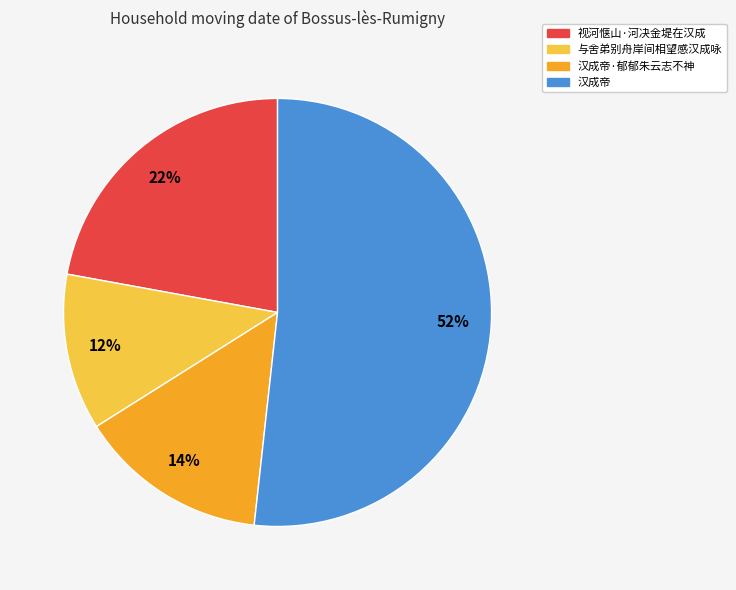

How many segments does this pie chart have?

4